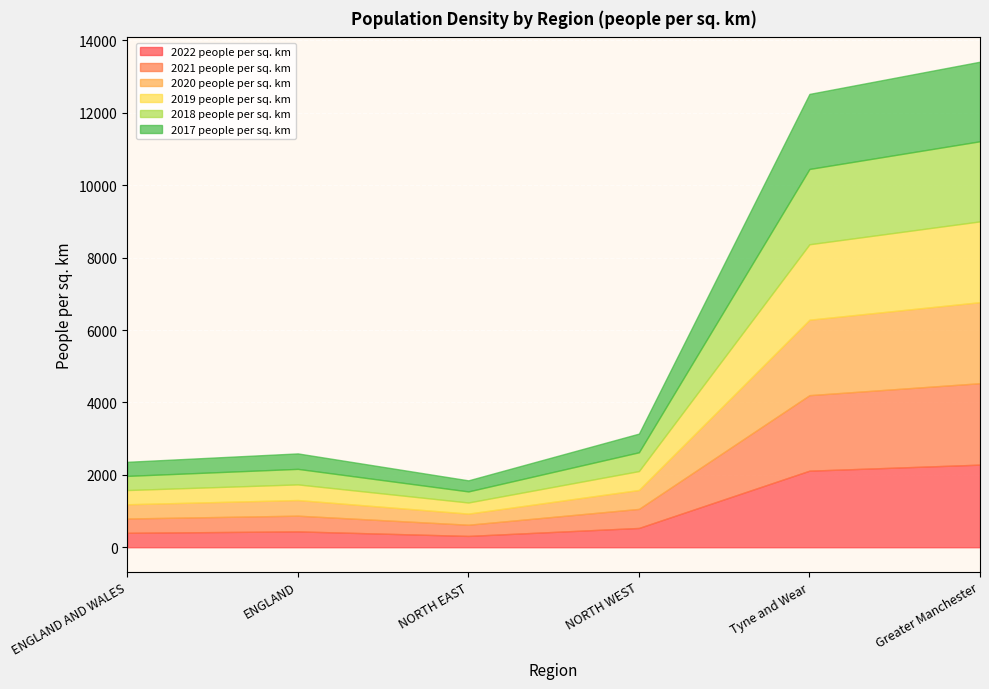

Rank the series at Tyne and Wear from lowest to highest value.

2017 people per sq. km, 2018 people per sq. km, 2020 people per sq. km, 2019 people per sq. km, 2021 people per sq. km, 2022 people per sq. km